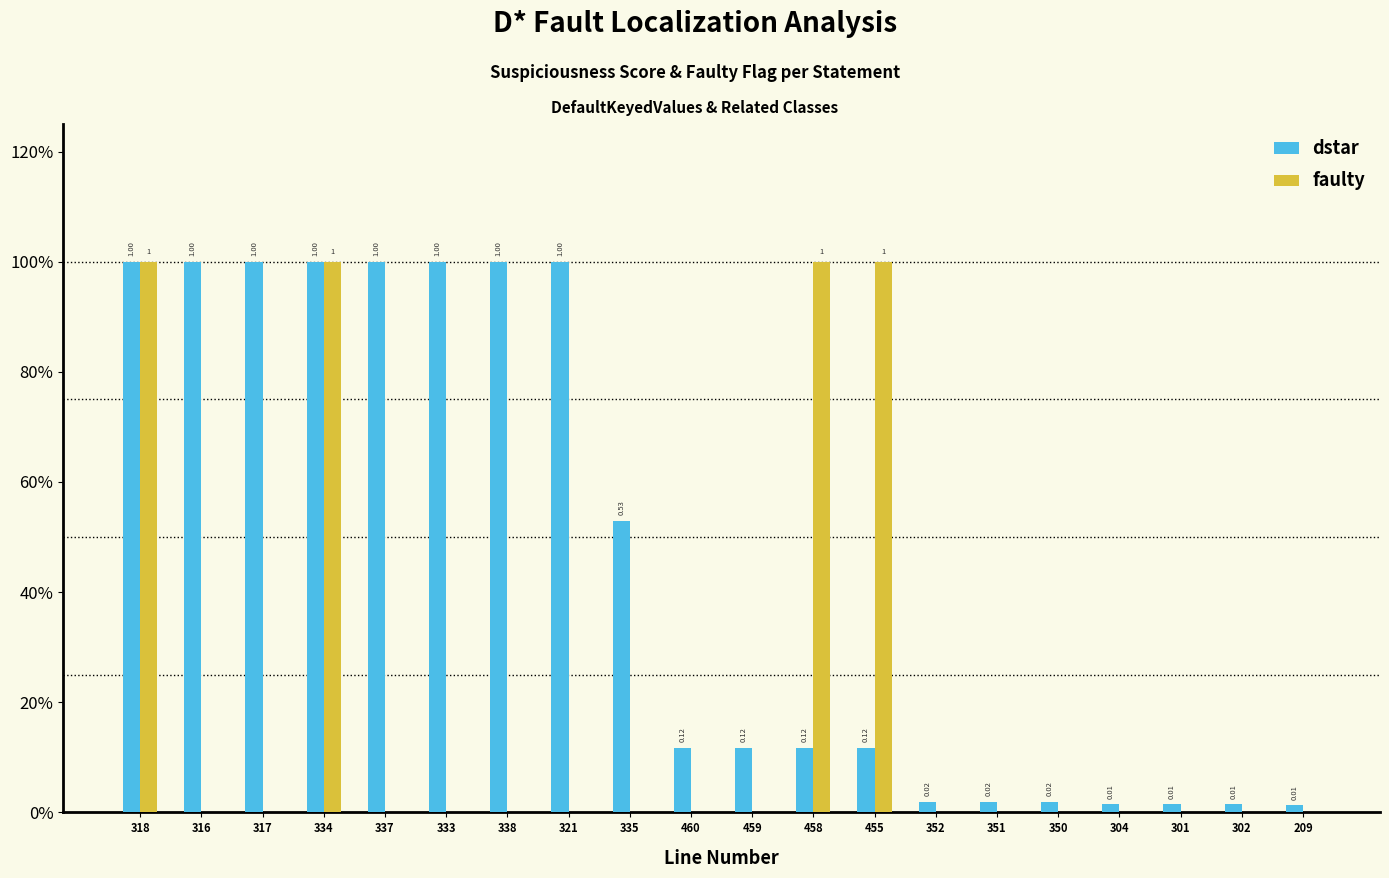

What are all the series names shown in the legend?

dstar, faulty